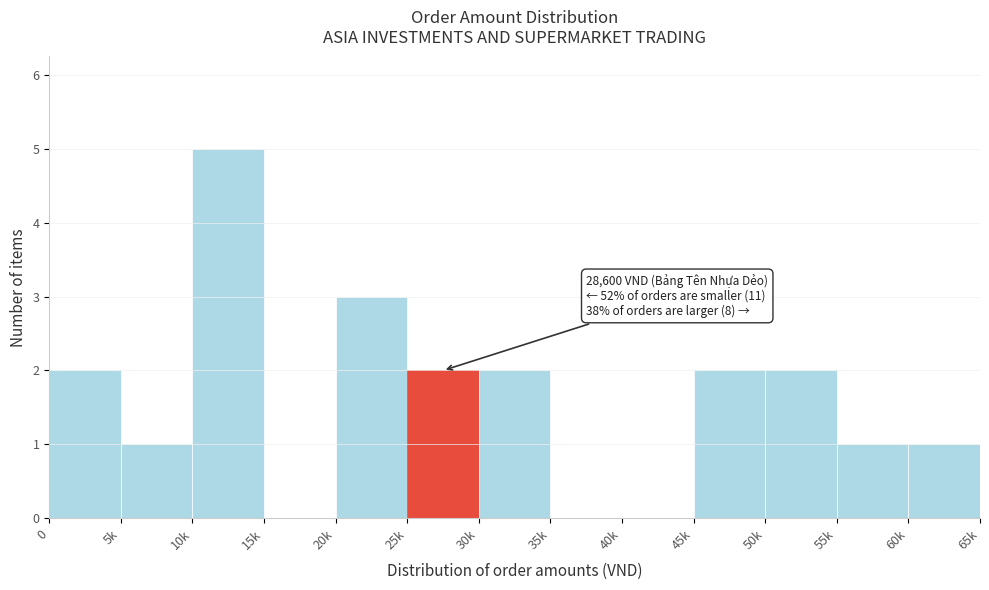

Reading left to right, what are all the values shown in this chart?

0=2	5k=1	10k=5	15k=0	20k=3	25k=2	30k=2	35k=0	40k=0	45k=2	50k=2	55k=1	60k=1